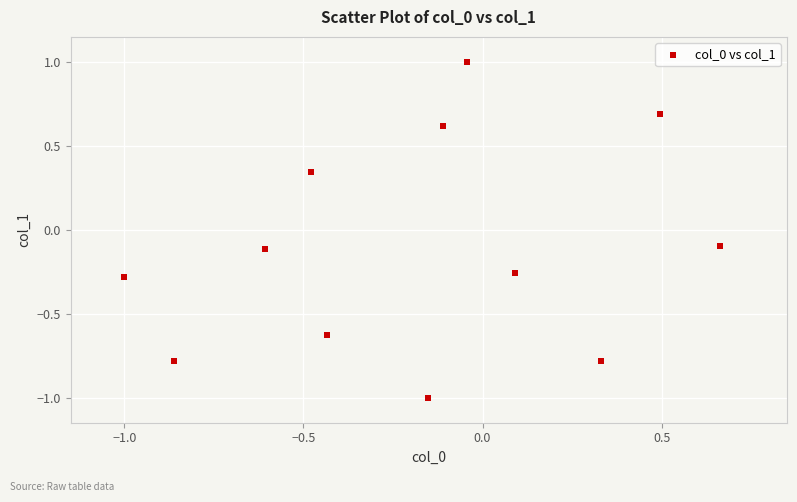

What is the range of Y values (max minus min)?

2.0